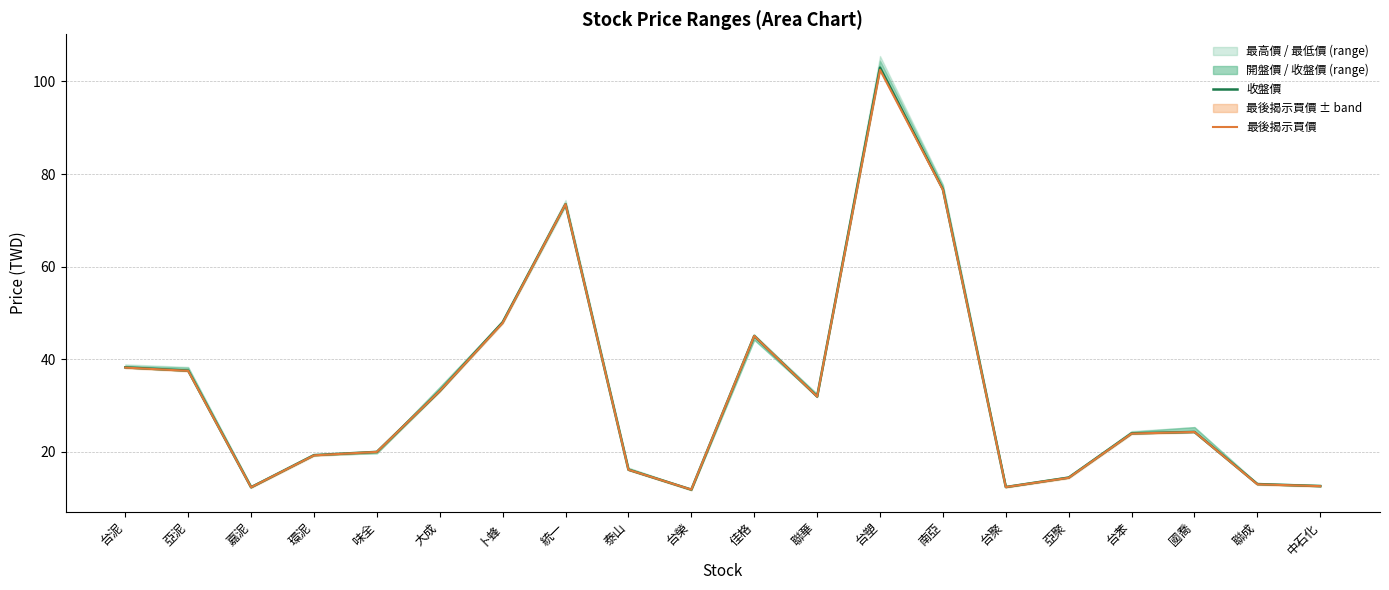

True or false: 最後揭示買價 has more than 1 points higher than both neighbors.

True